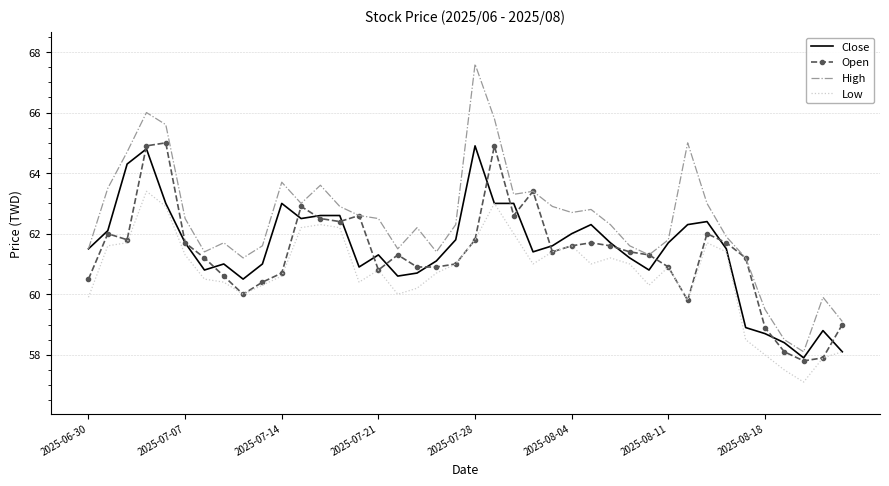

Which series has the largest total across all categories?

High